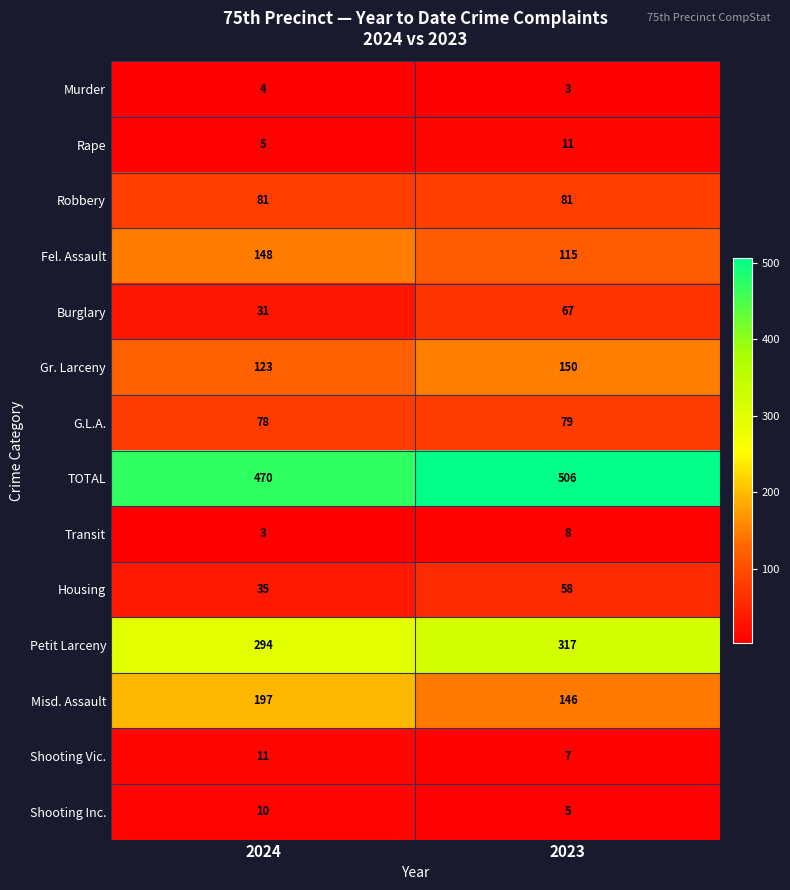

Which series has the widest spread of values?

Misd. Assault